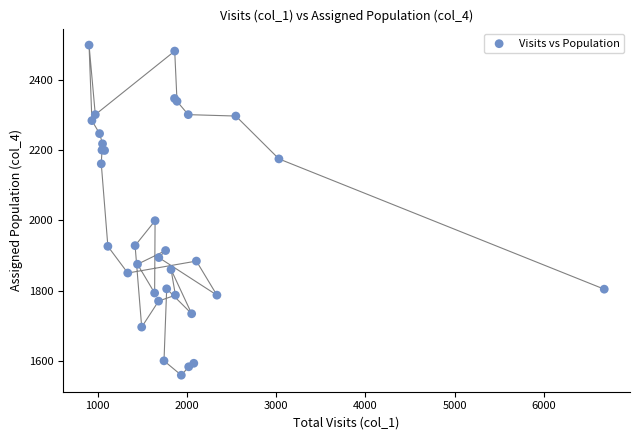

What Y value in the scatter plot is closest to 2029?

1999